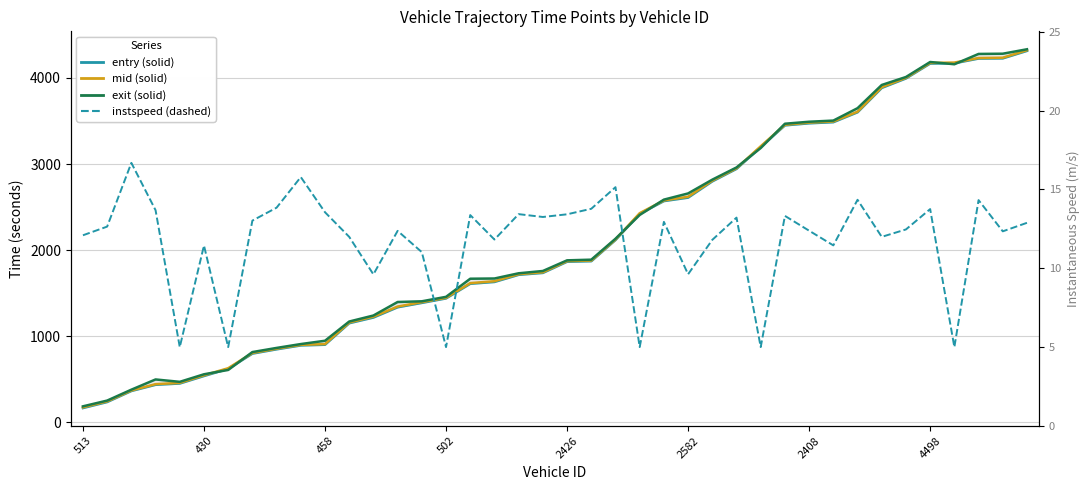

True or false: exit has more than 1 interior local peaks.

True